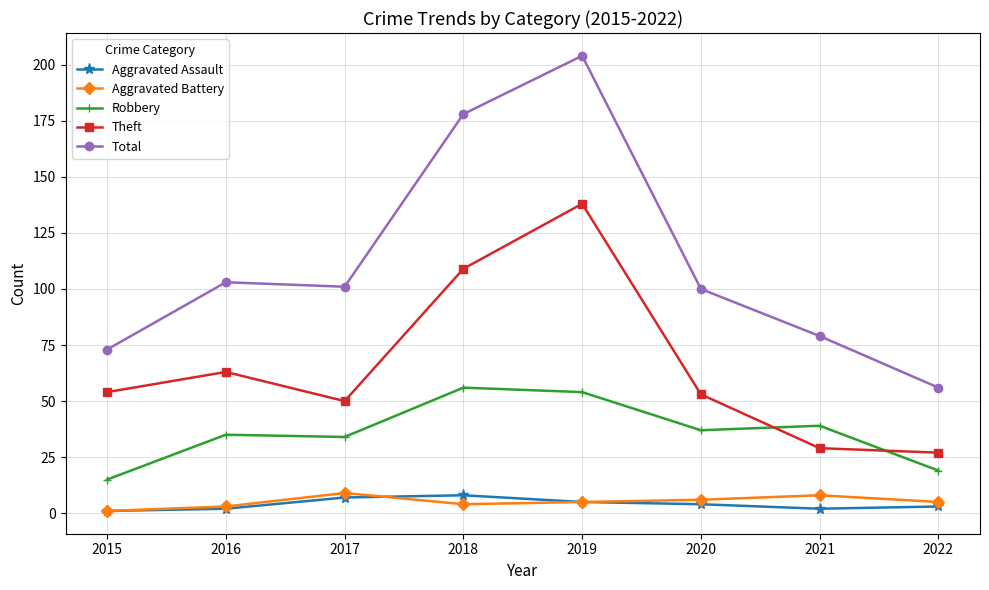

How many interior local peaks does the Theft series have?

2